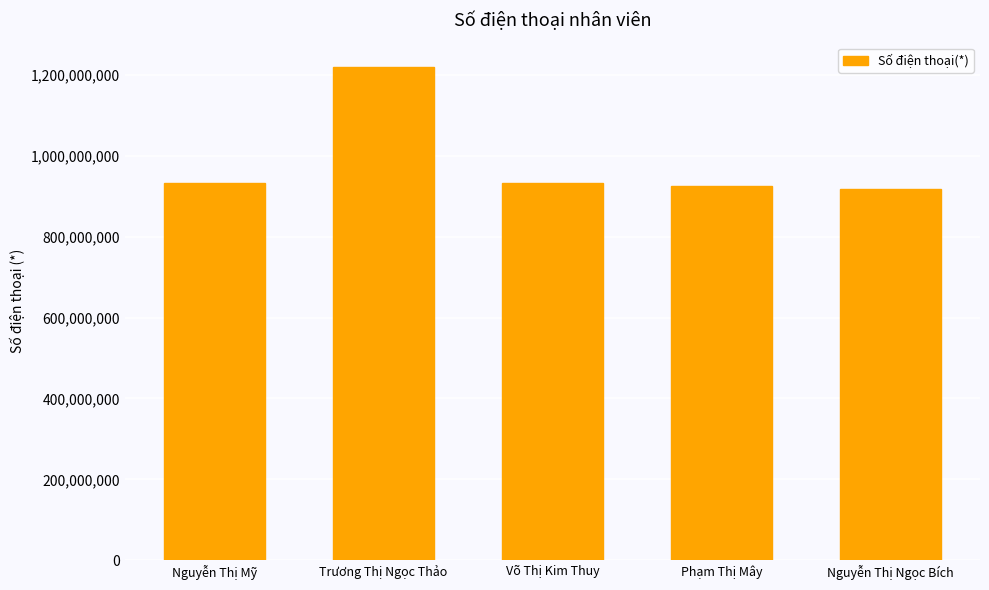

What is the label of the 1st bar from the left?

Nguyễn Thị Mỹ